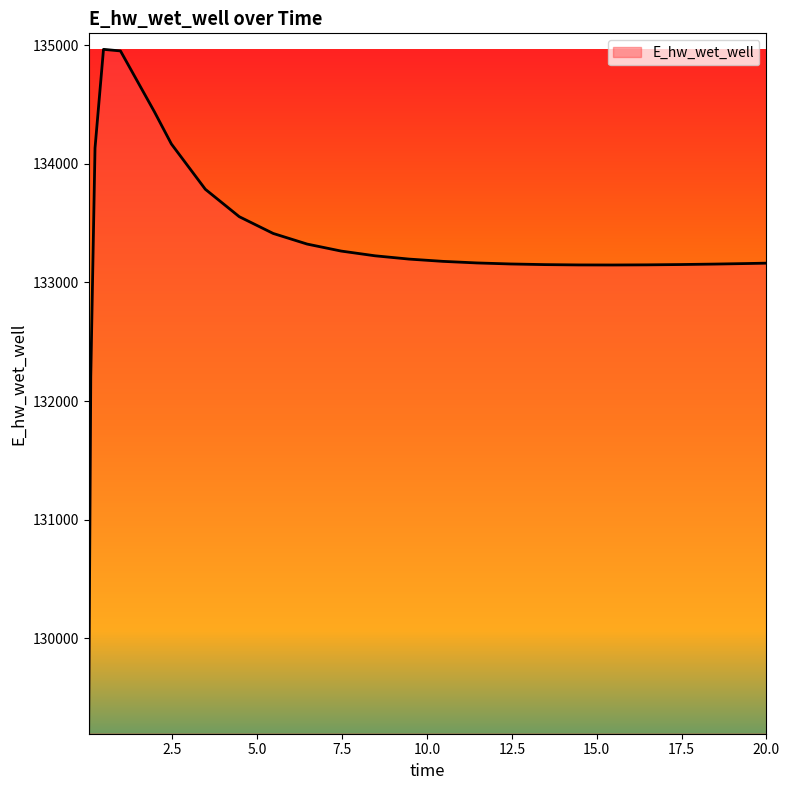

What is the difference between the maximum and minimum values?

5769.2